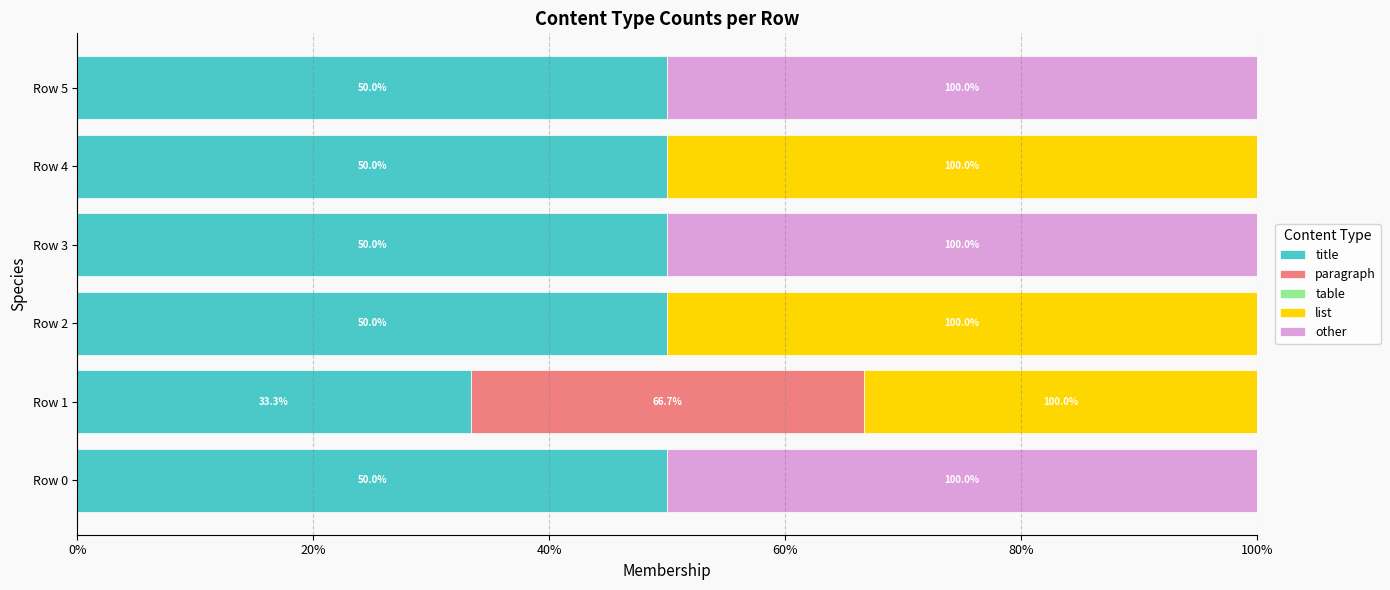

What position from the right is 0%?

6